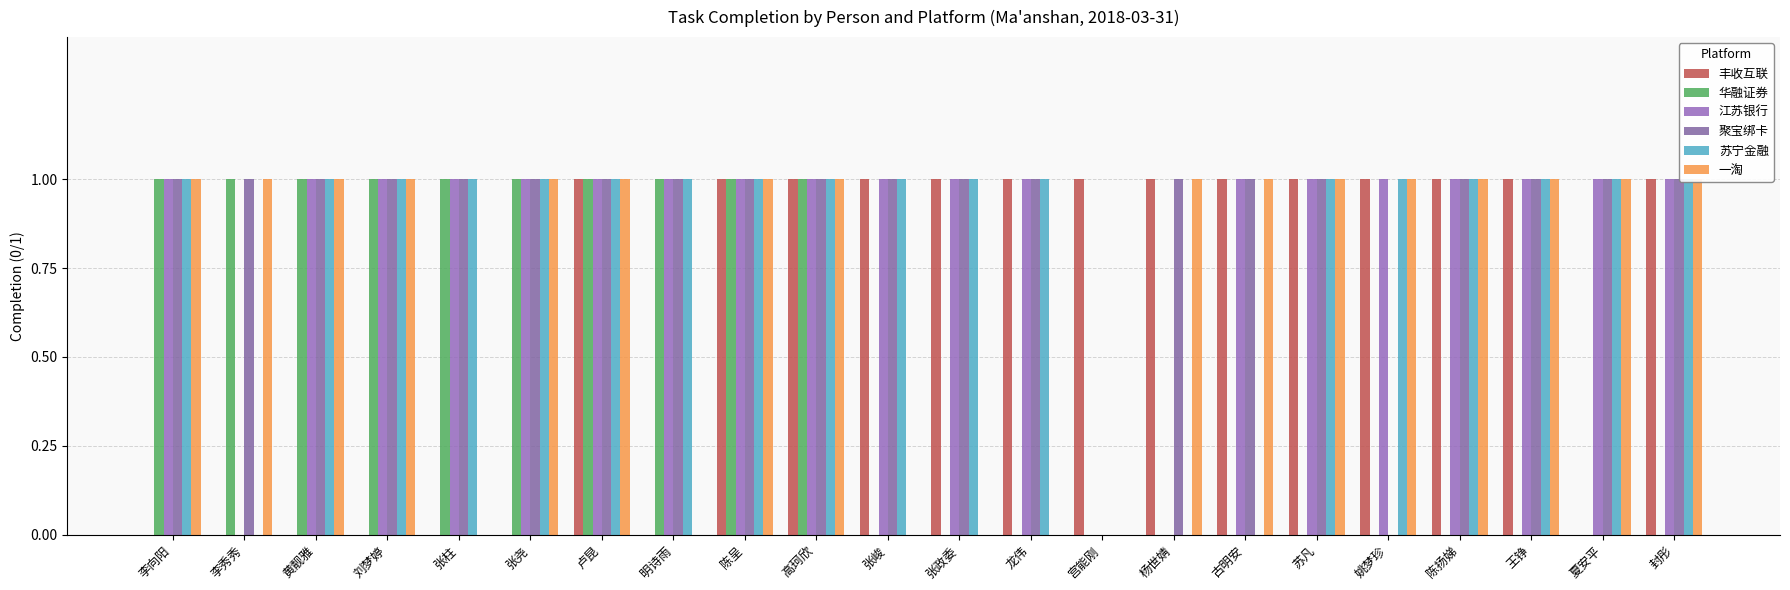

Which category has the lowest value across all series?

李向阳